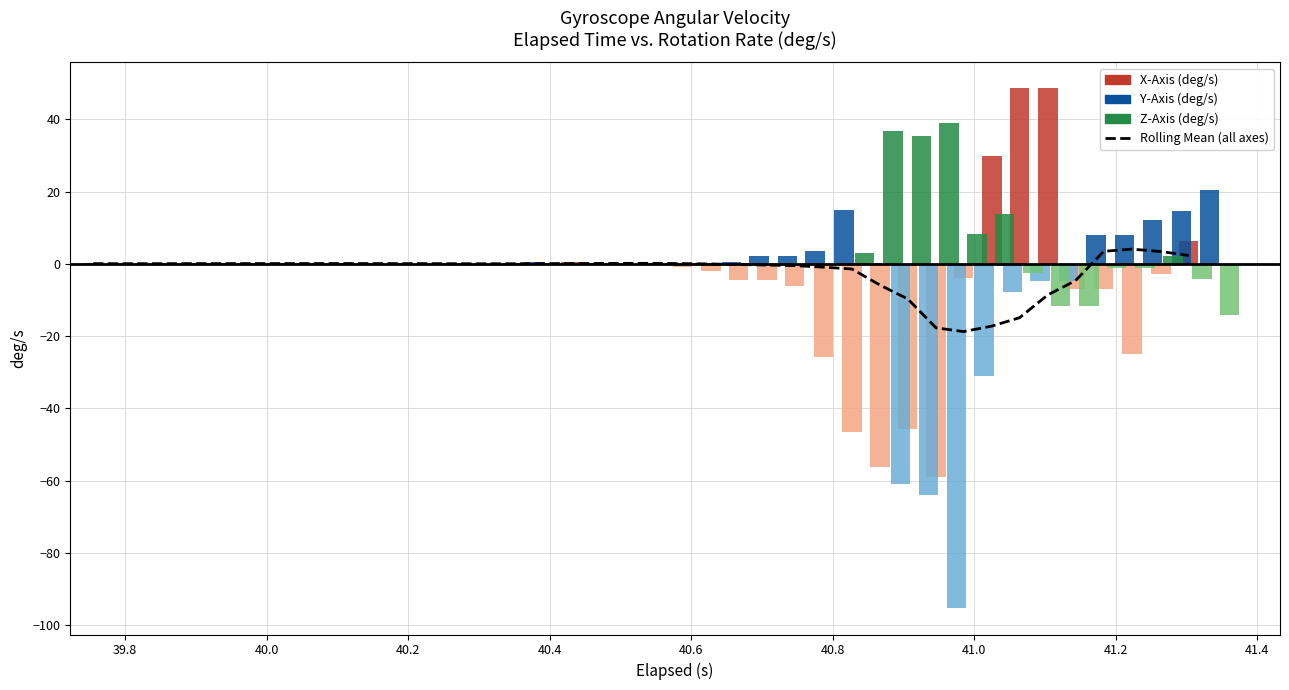

Does the chart contain any negative values?

Yes